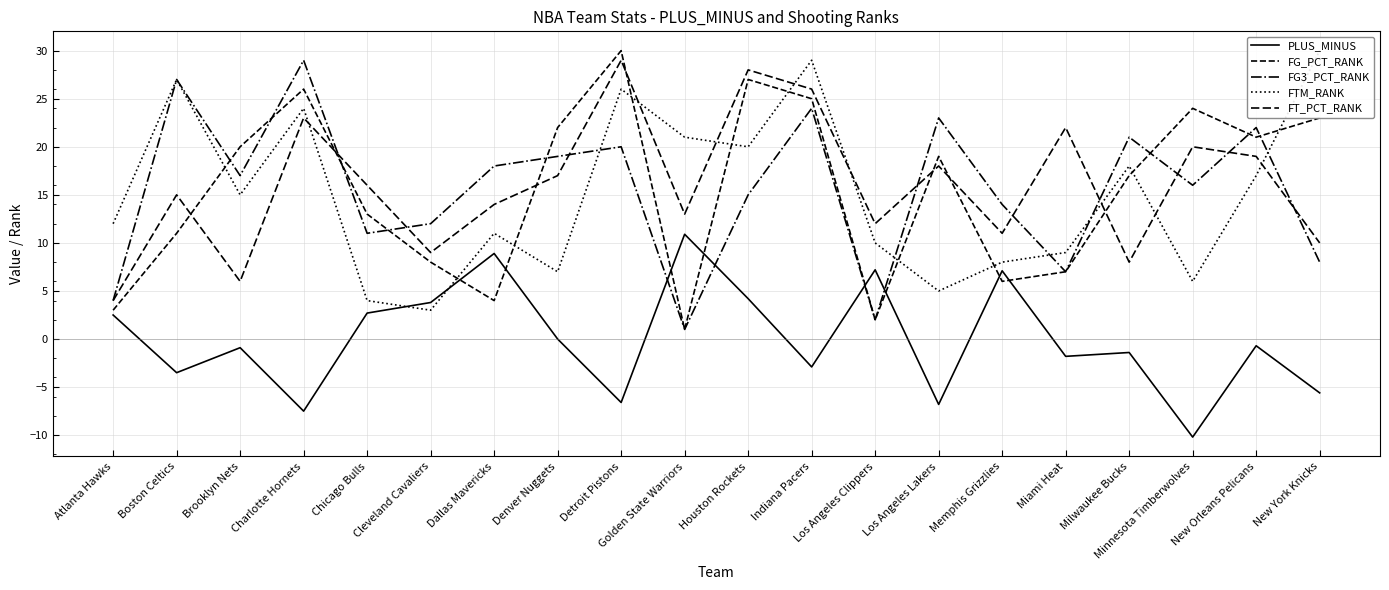

Which label corresponds to the largest value in the chart?

Detroit Pistons